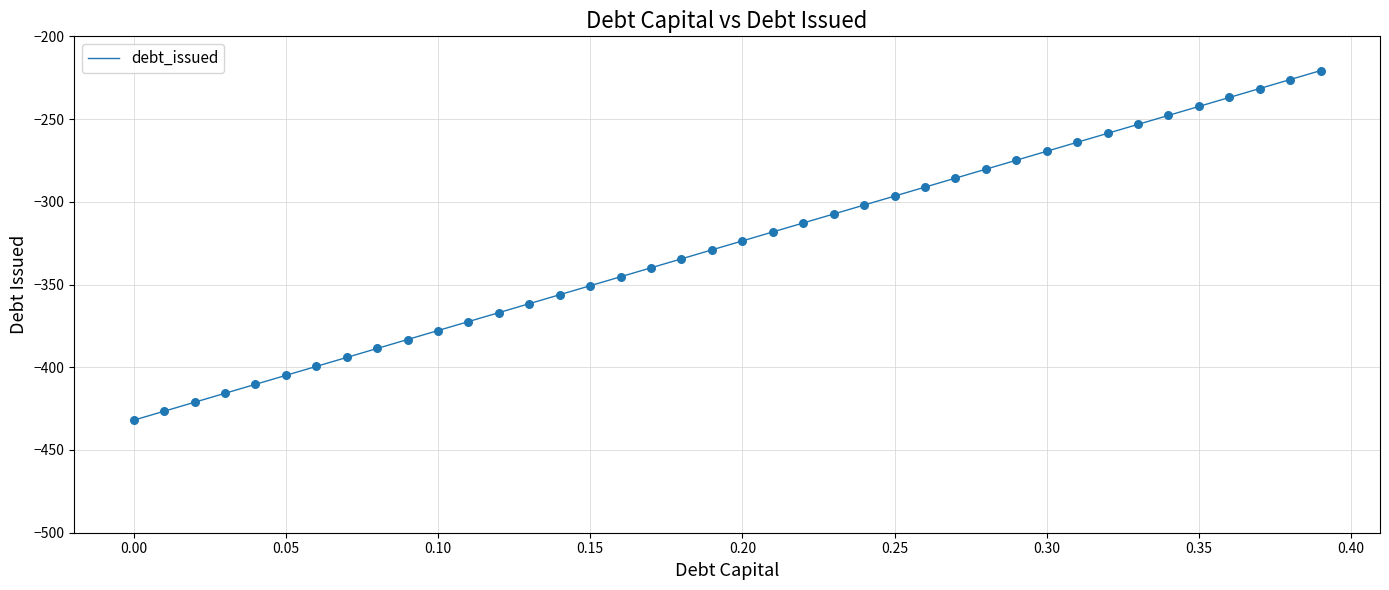

What is the smallest value displayed?

-432.0